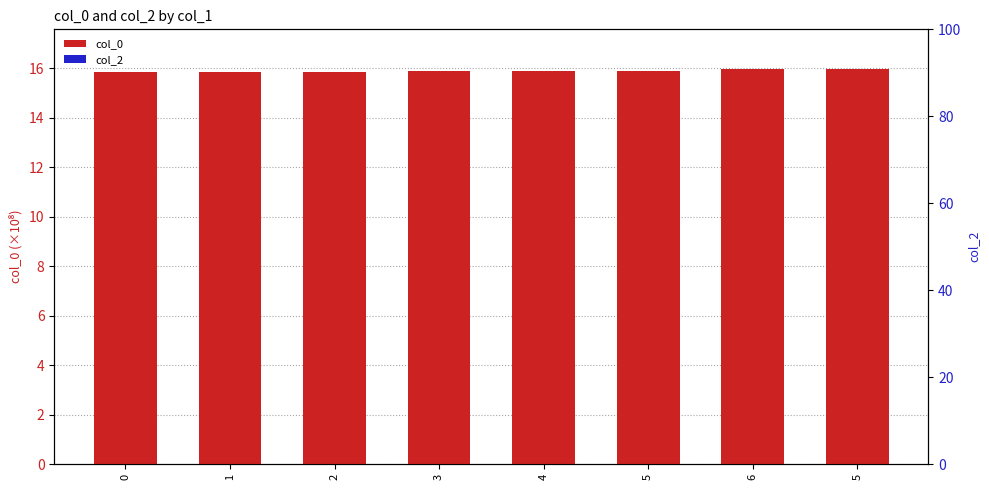

Reading left to right, transcribe all the data shown in this chart.

col_0: 0=15.8	1=15.9	2=15.9	3=15.9	4=15.9	5=15.9	6=16.0	5=16.0
col_2: 0=0.0	1=0.0	2=0.0	3=0.0	4=0.0	5=0.0	6=0.0	5=0.0